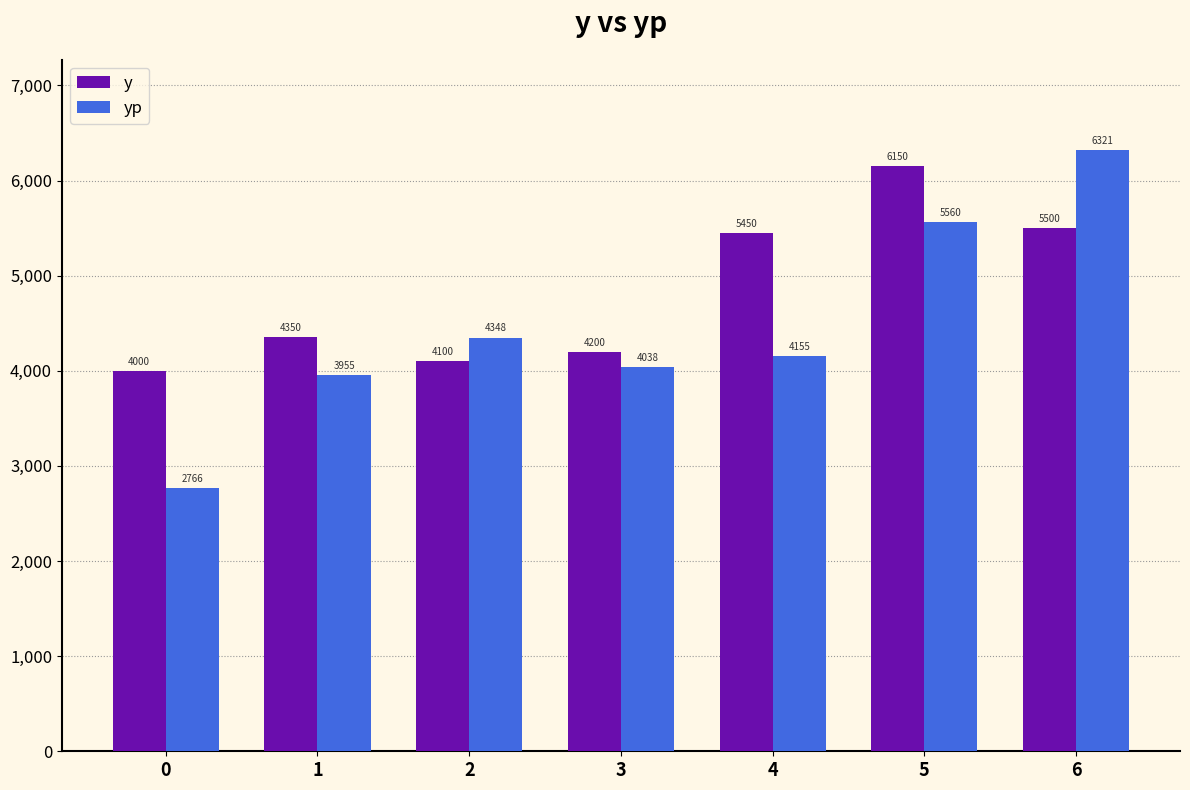

What is the sum of all yp values?

31143.5